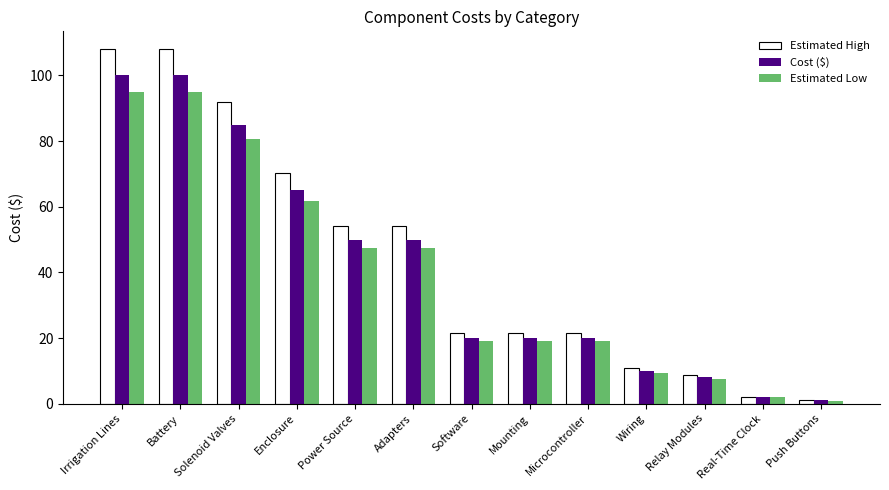

Are the bars grouped side by side (vs. stacked)?

Yes